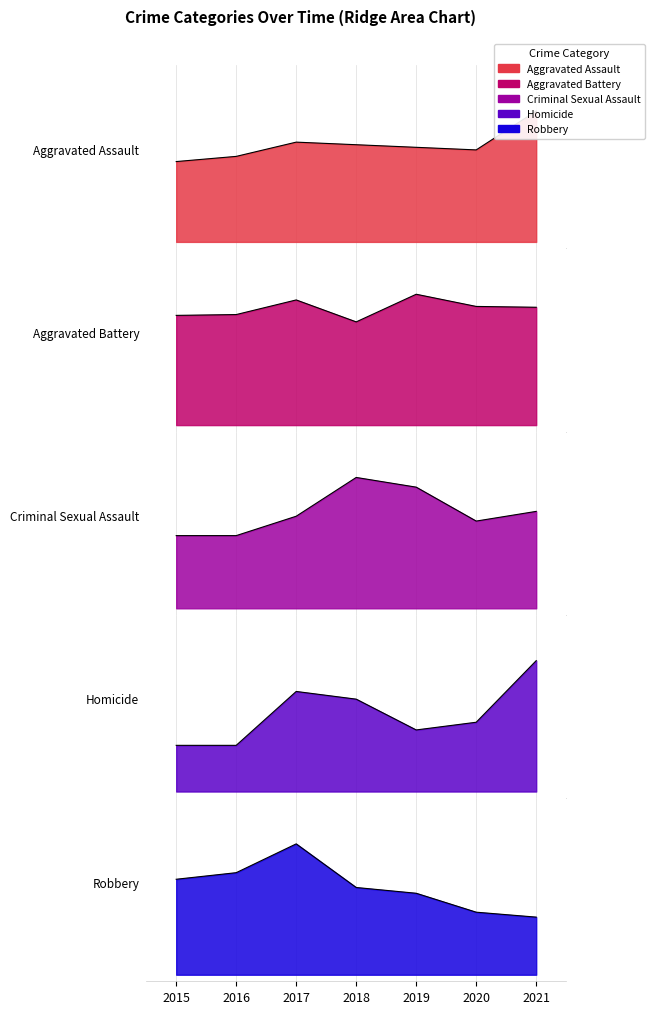

Reading left to right, extract all data points from this chart.

Aggravated Assault: 0.6	0.7	0.8	0.7	0.7	0.7	1.0
Aggravated Battery: 0.8	0.8	1.0	0.8	1.0	0.9	0.9
Criminal Sexual Assault: 0.6	0.6	0.7	1.0	0.9	0.7	0.7
Homicide: 0.4	0.4	0.8	0.7	0.5	0.5	1.0
Robbery: 0.7	0.8	1.0	0.7	0.6	0.5	0.4